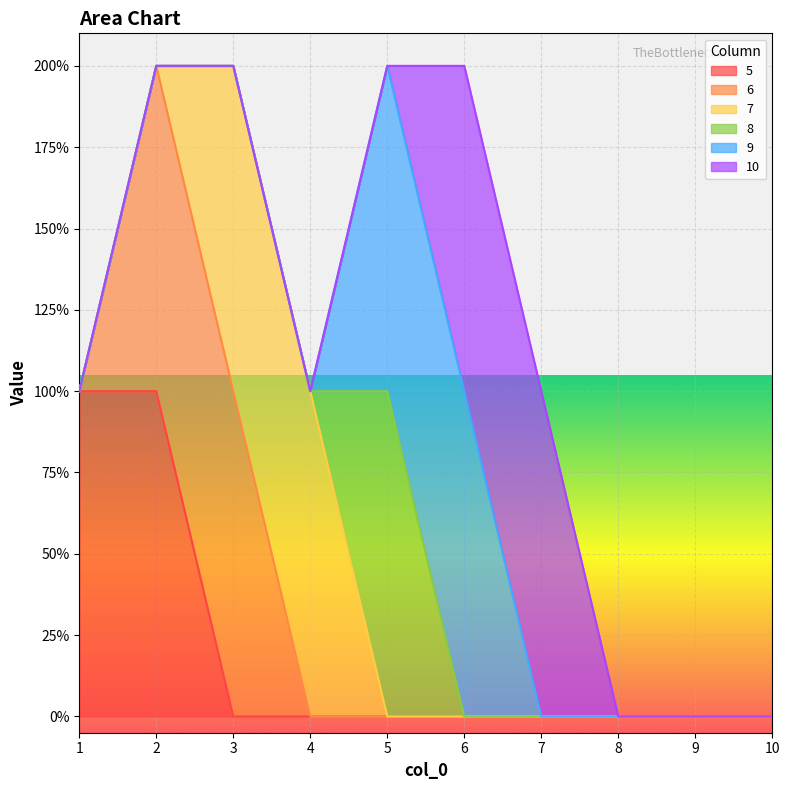

What is the sum of the 5 values at 2 and 7?

1